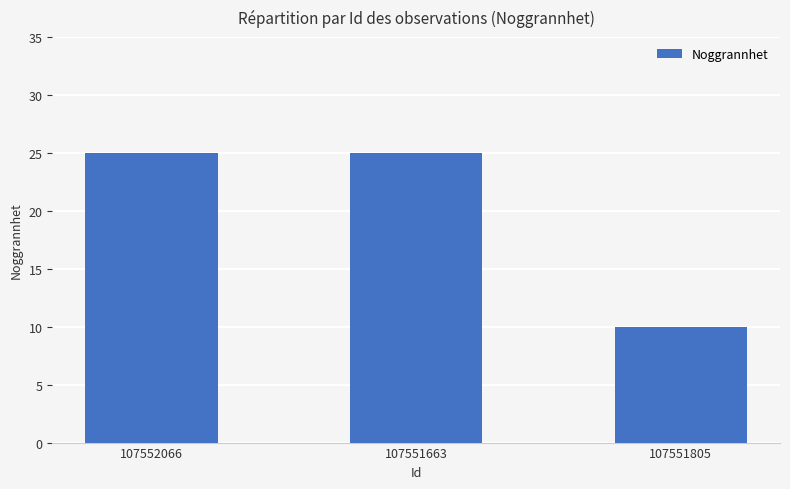

Reading right to left, what are all the values shown in this chart?

10	25	25